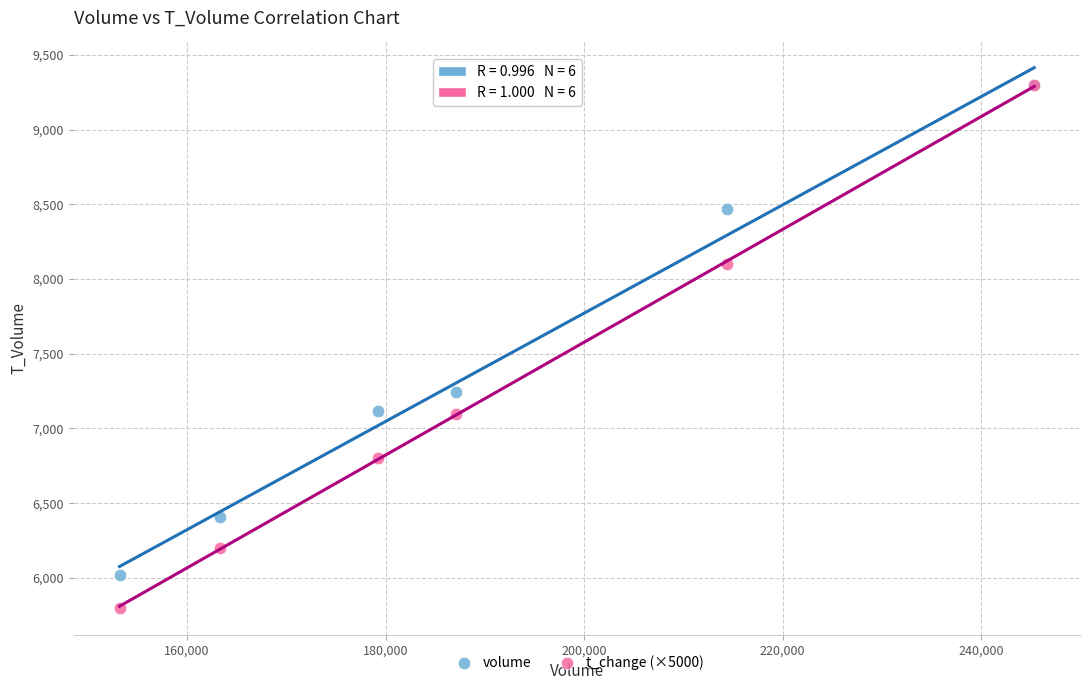

Across all series, what Y value is closest to 7550?

7247.0